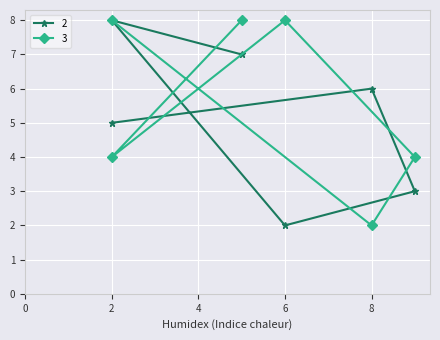

After their last crossing, which series has the higher values: 3 or 2?

3